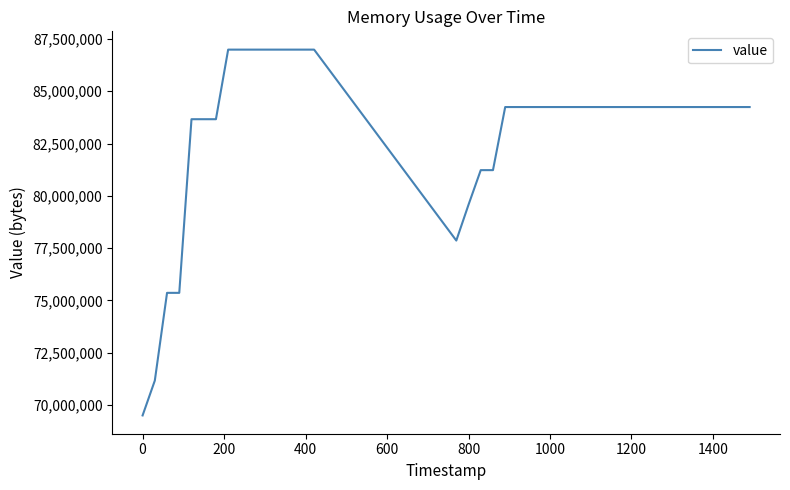

What is the minimum value shown in the chart?

69497344